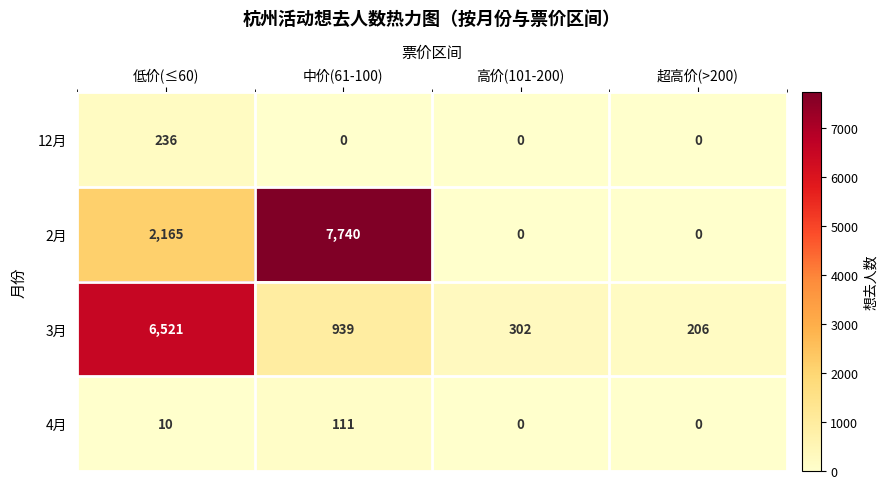

At which category is the sum across all series the highest?

低价(≤60)